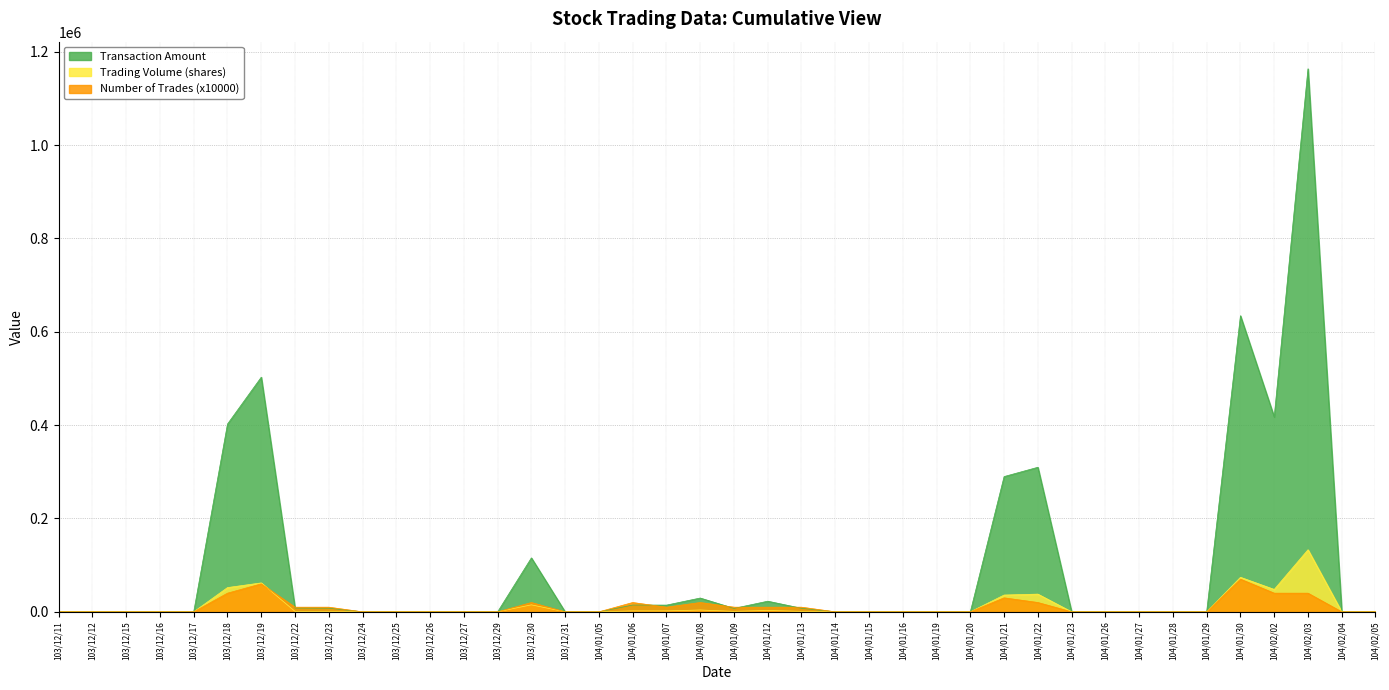

The Trading Volume (shares) series shows 598 at 104/01/09. True or false?

False